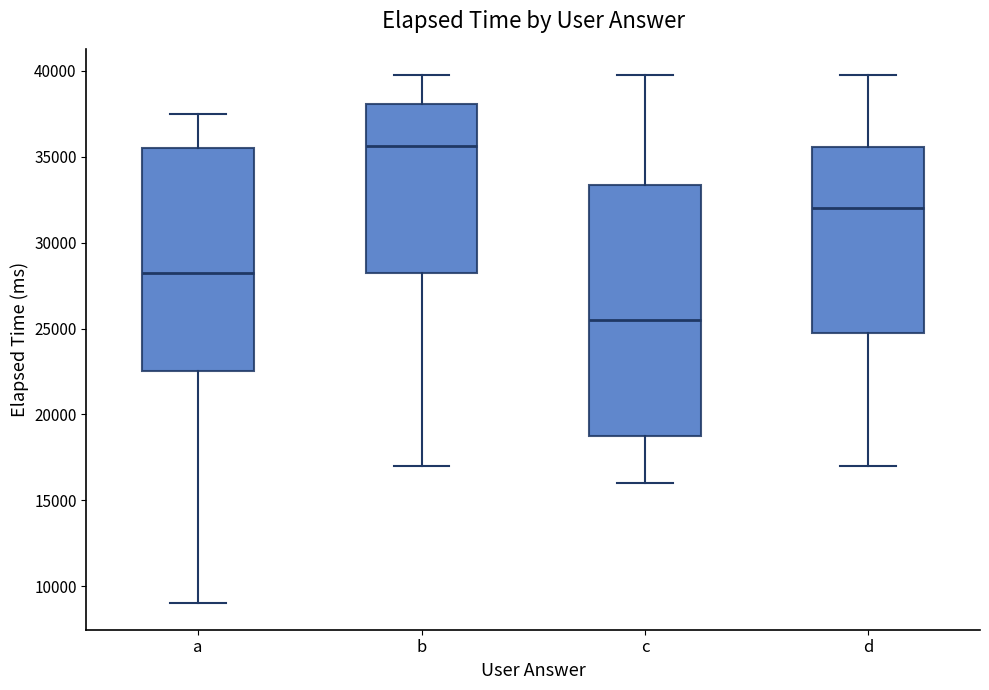

Reading left to right, transcribe this box plot: for each box, give where its median line is, the range the box spans, and where its two whiskers end, as read against the y-axis. The values are not printed on the chart, so give them approximately, as read against the axis.

a: median 28500, box 22500 to 35500, whiskers 9000 to 37500
b: median 35500, box 28500 to 38000, whiskers 17000 to 40000
c: median 25500, box 19000 to 33500, whiskers 16000 to 40000
d: median 32000, box 25000 to 35500, whiskers 17000 to 40000